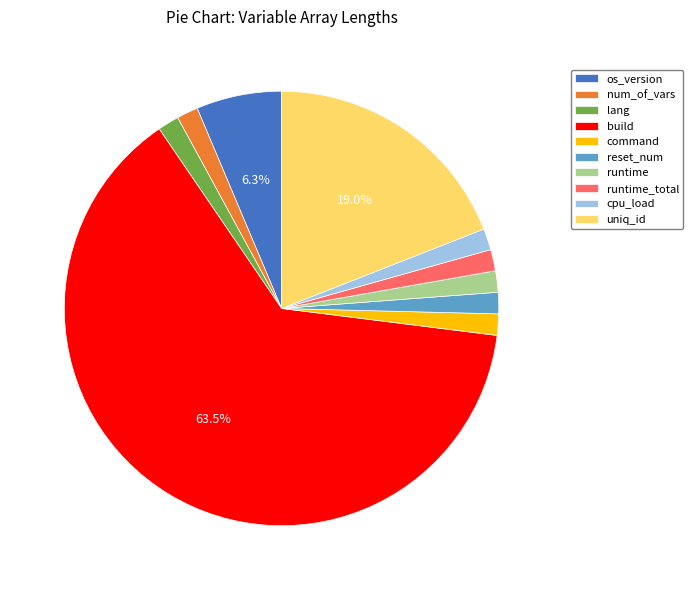

Combined, do build and uniq_id account for over 50%?

Yes